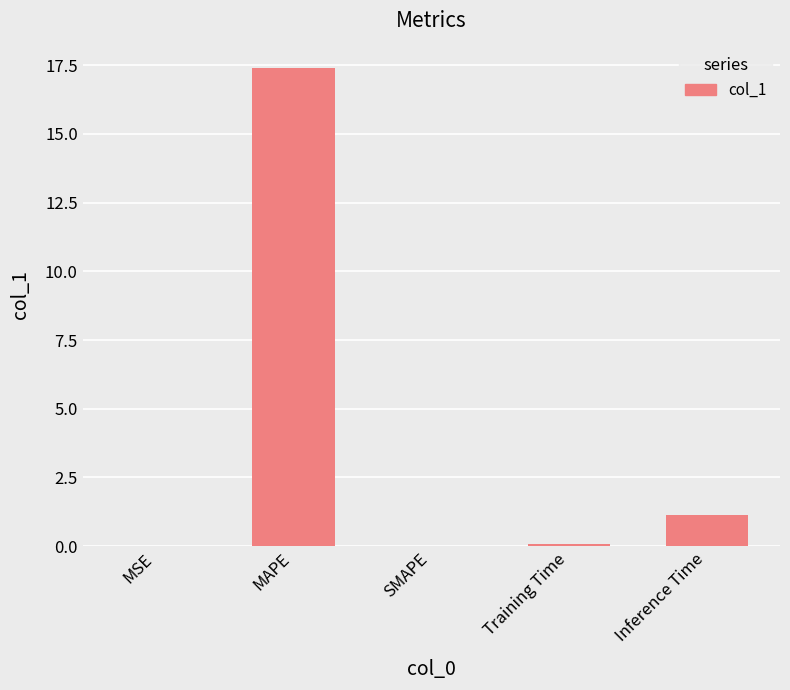

Which category has the highest value across all series?

MAPE